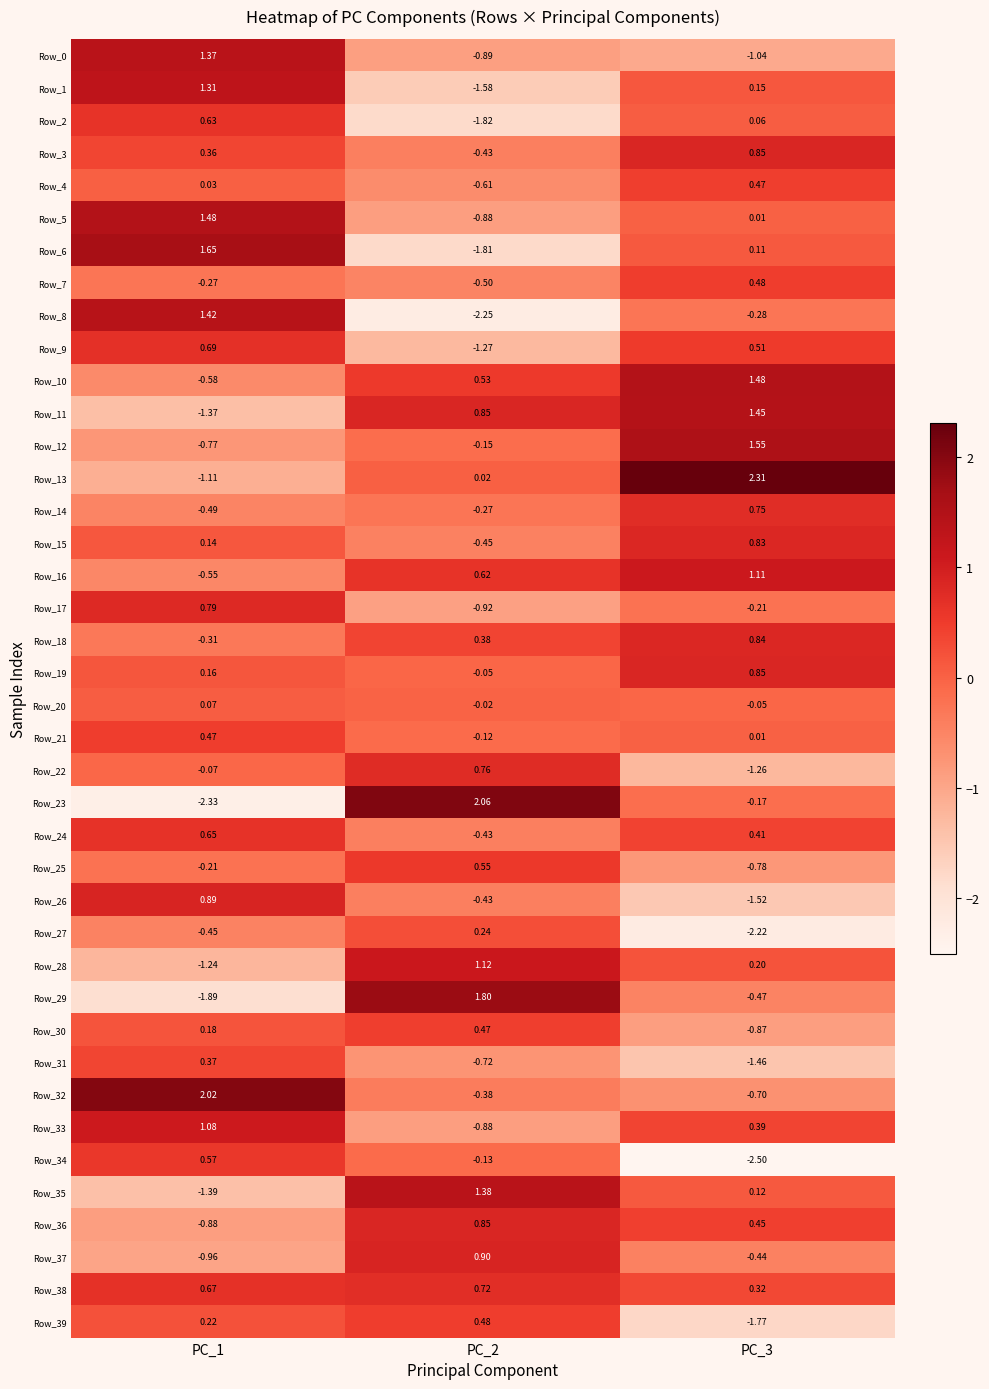

How many values in Row_10 are above zero?

2